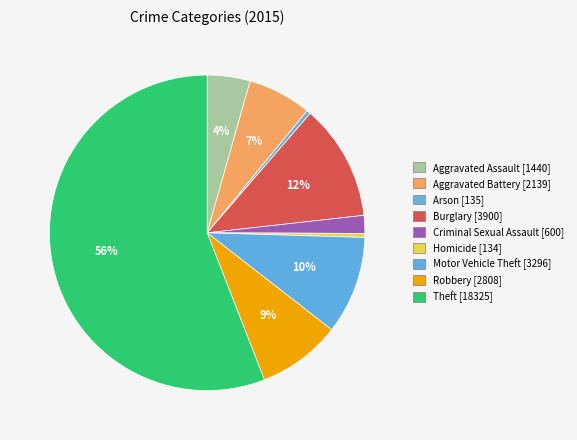

Count the number of slices in the pie.

9